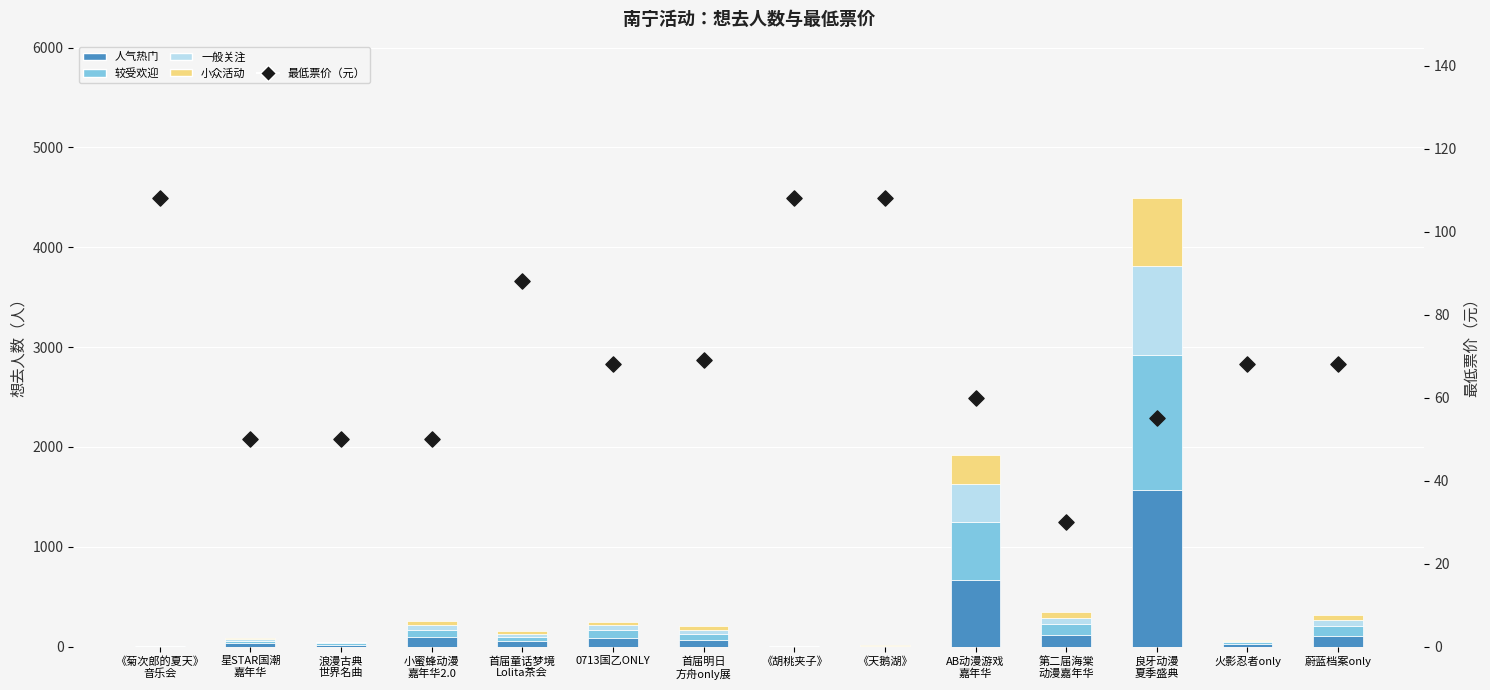

Which series contains the lowest Y value?

Lv4